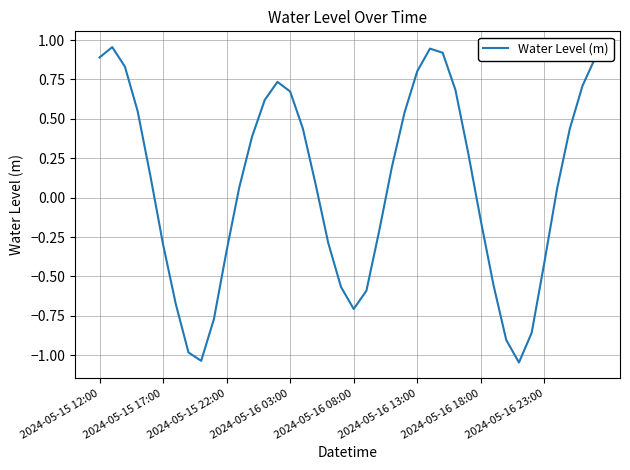

What is the difference between the maximum and minimum values?

2.0